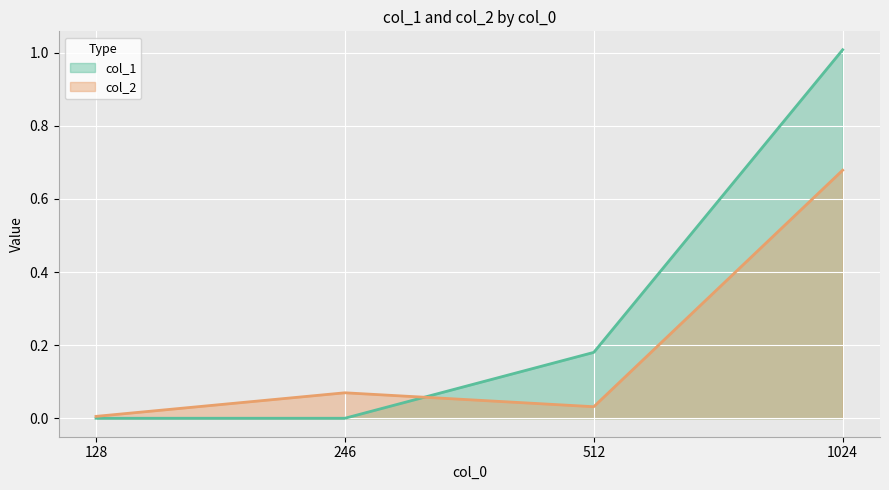

The value of col_2 at 1024 is 0.7. True or false?

True